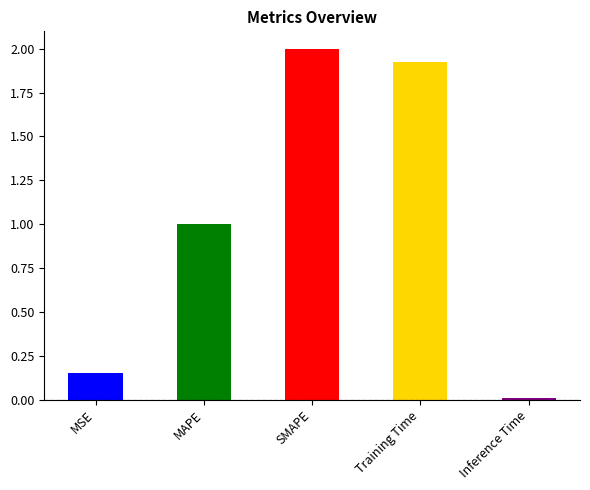

Between SMAPE and MSE, which is larger?

SMAPE